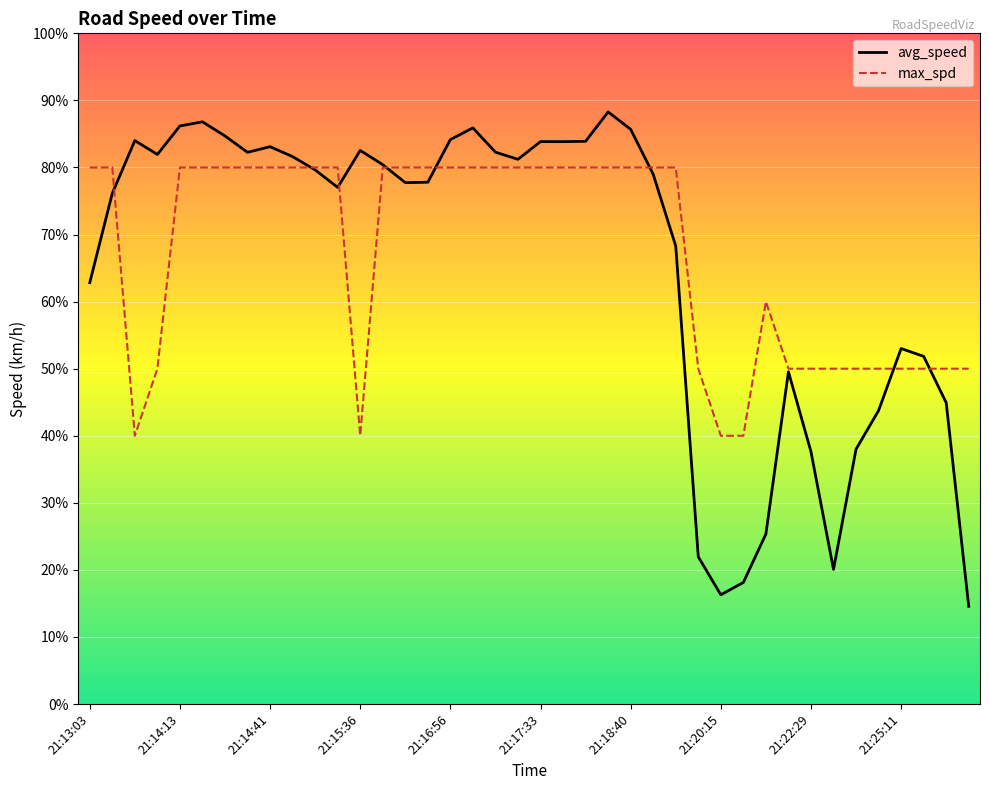

List the series in order of their peak value, lowest first.

max_spd, avg_speed